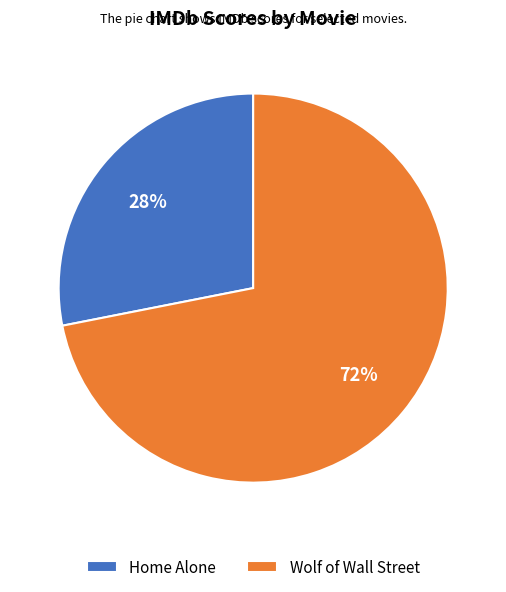

Which has a higher value, Home Alone or Wolf of Wall Street?

Wolf of Wall Street